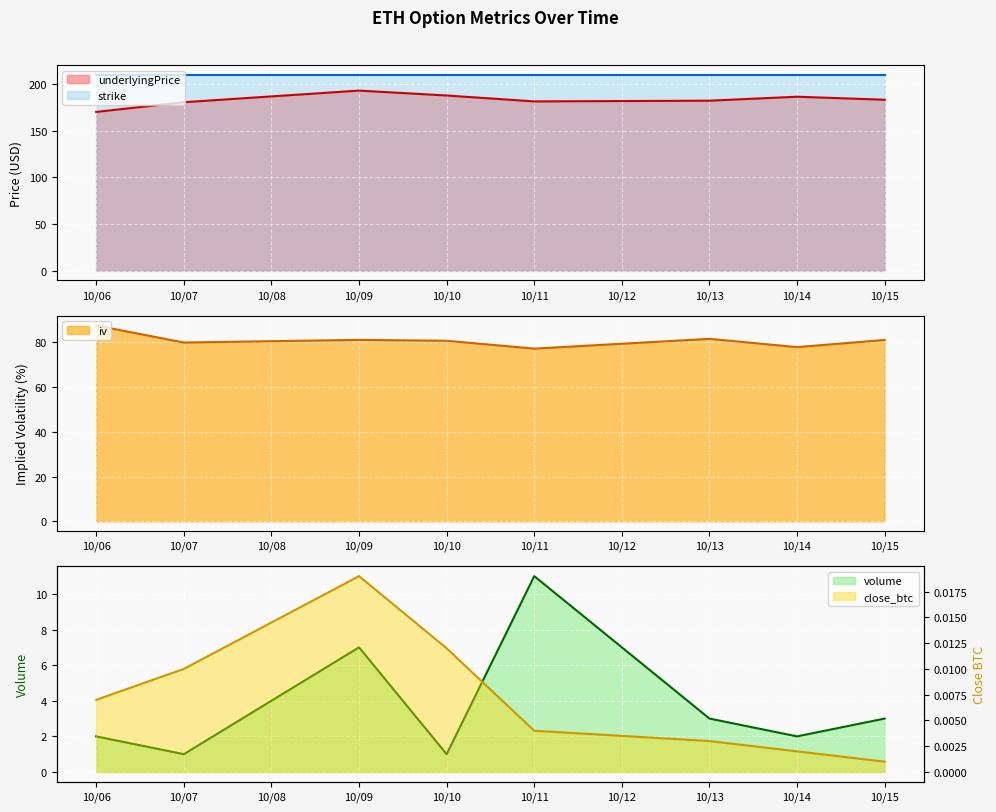

What is the lowest value of the underlyingPrice series?

170.2